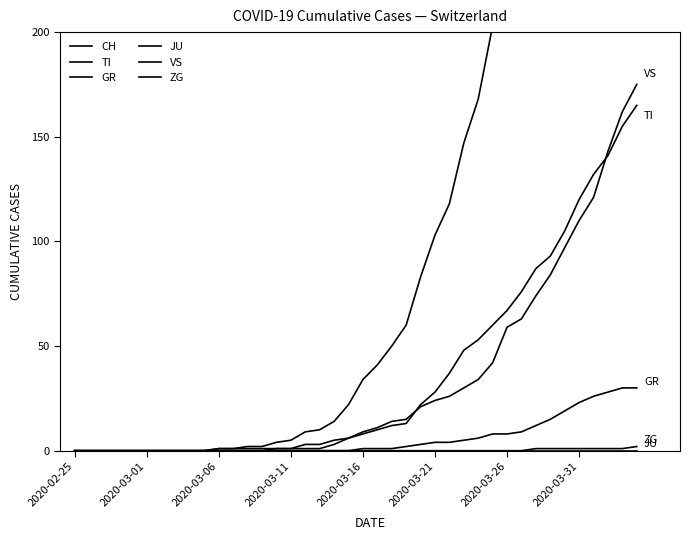

How many values in the TI series are below 8?

20